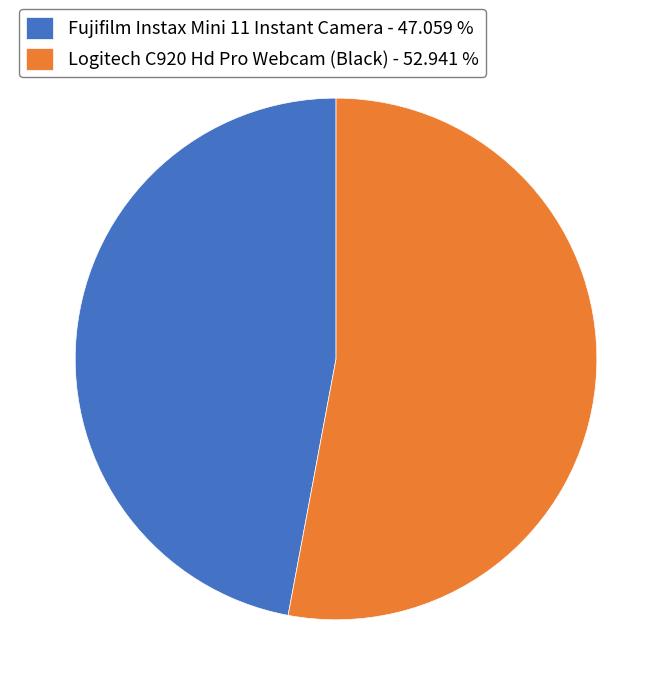

Do Fujifilm Instax Mini 11 Instant Camera and Logitech C920 Hd Pro Webcam (Black) together represent more than half of the pie?

Yes